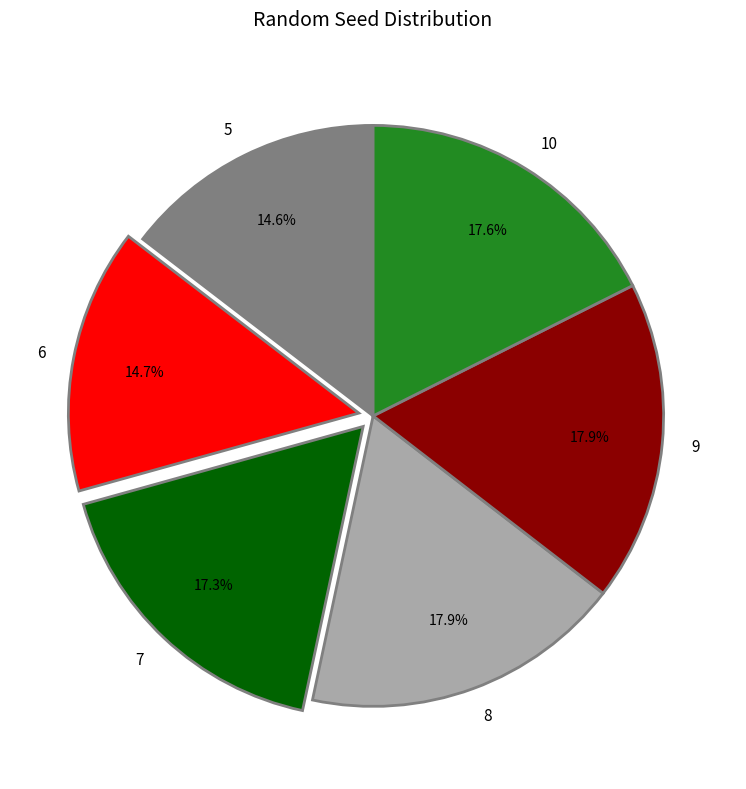

To the nearest percent, what is the combined percentage of 7 and 10?

35%